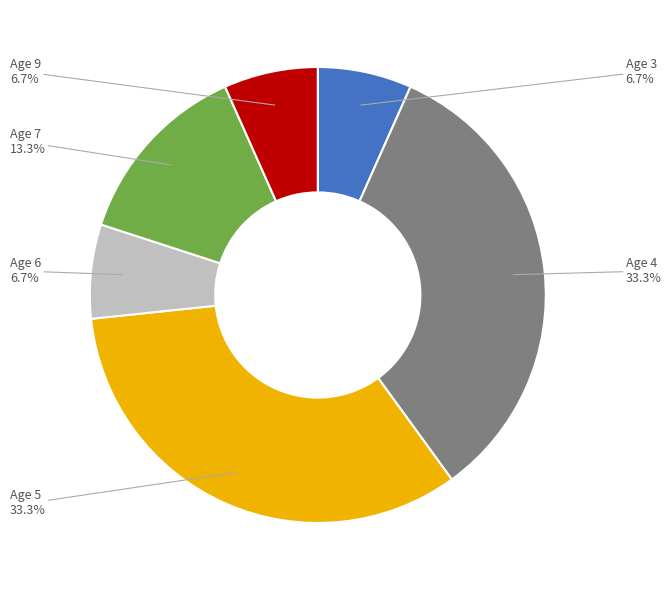

Combined, what portion of the pie is Age 6 and Age 5?

40.0%